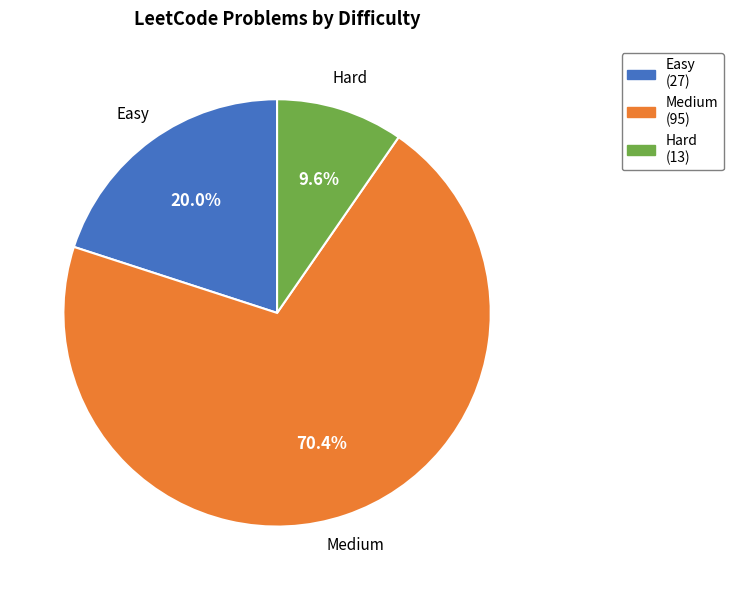

Which category accounts for the majority?

Medium